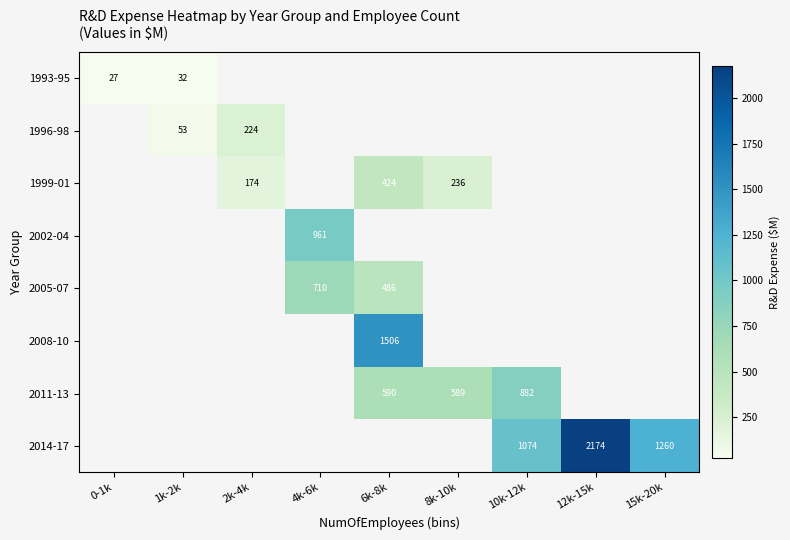

Is the value of 2008-10 at 1k-2k greater than the value of 1999-01 at 15k-20k?

No